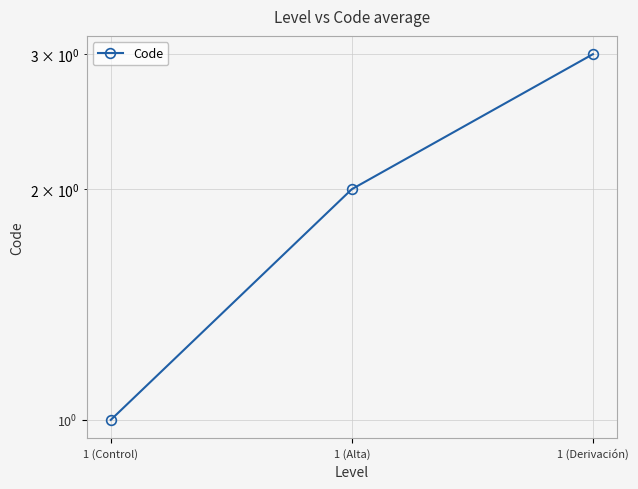

What is the label of the 1st point from the left?

1 (Control)